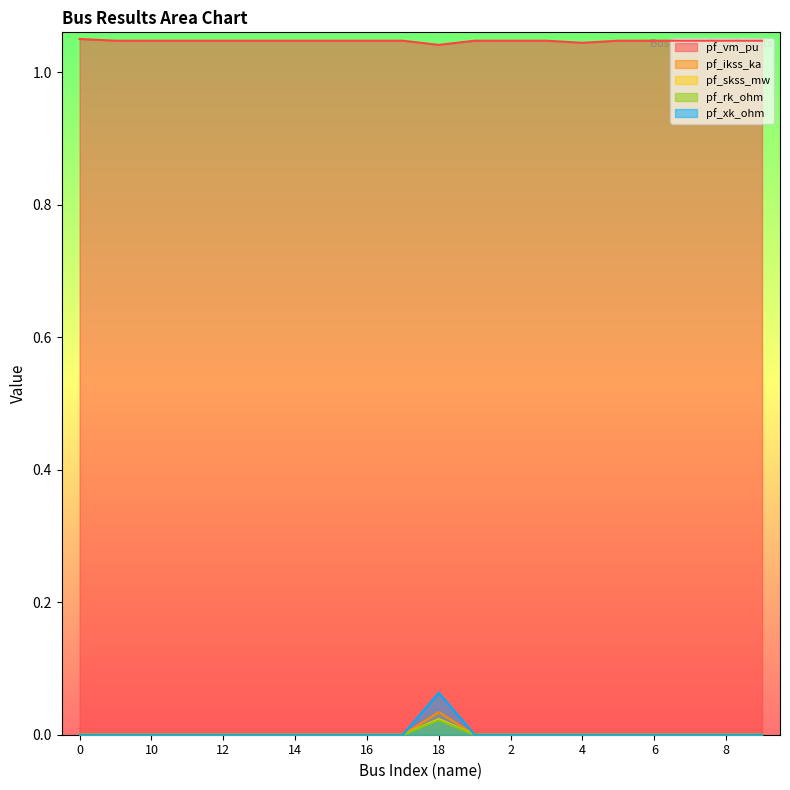

Is the value of pf_rk_ohm at 3 greater than the value of pf_vm_pu at 5?

No